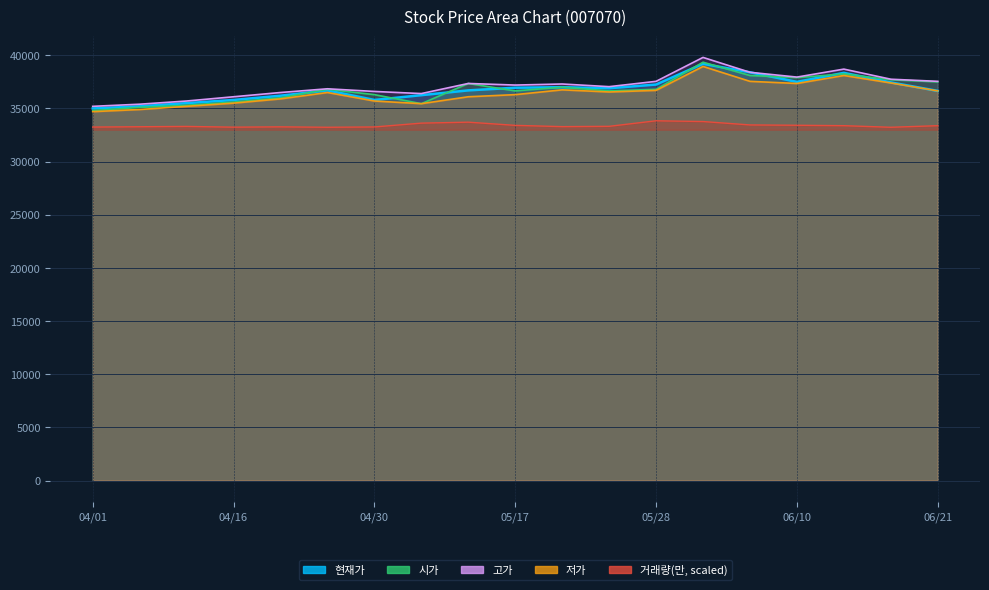

Where is the first local minimum for 저가?

20210507